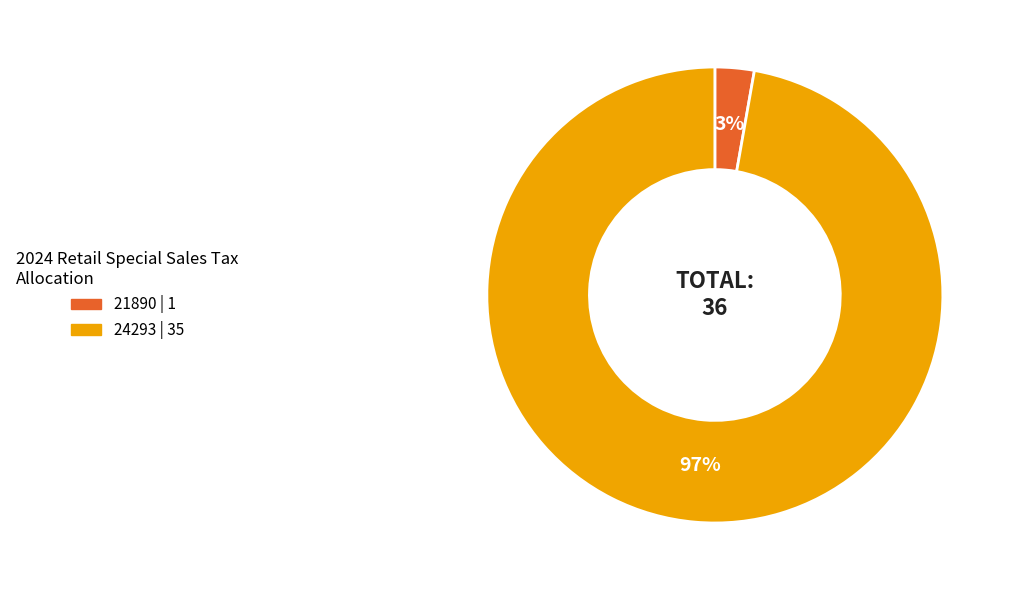

True or false: 21890 accounts for 17% of the total.

False